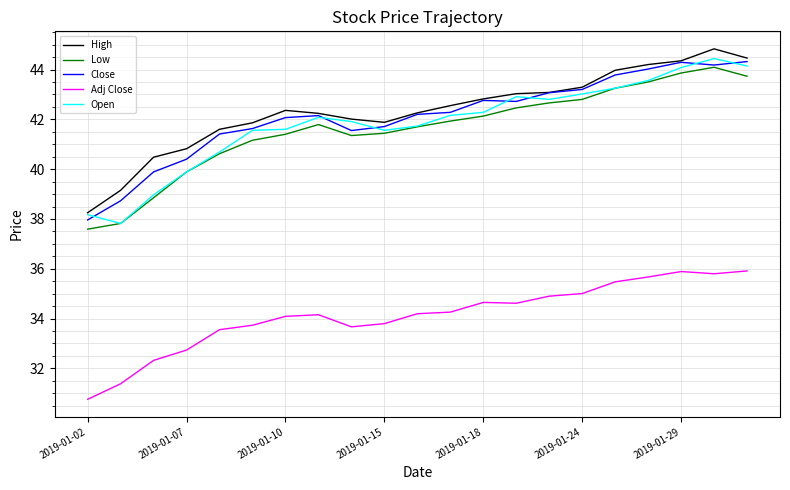

How many interior local peaks does the Low series have?

2